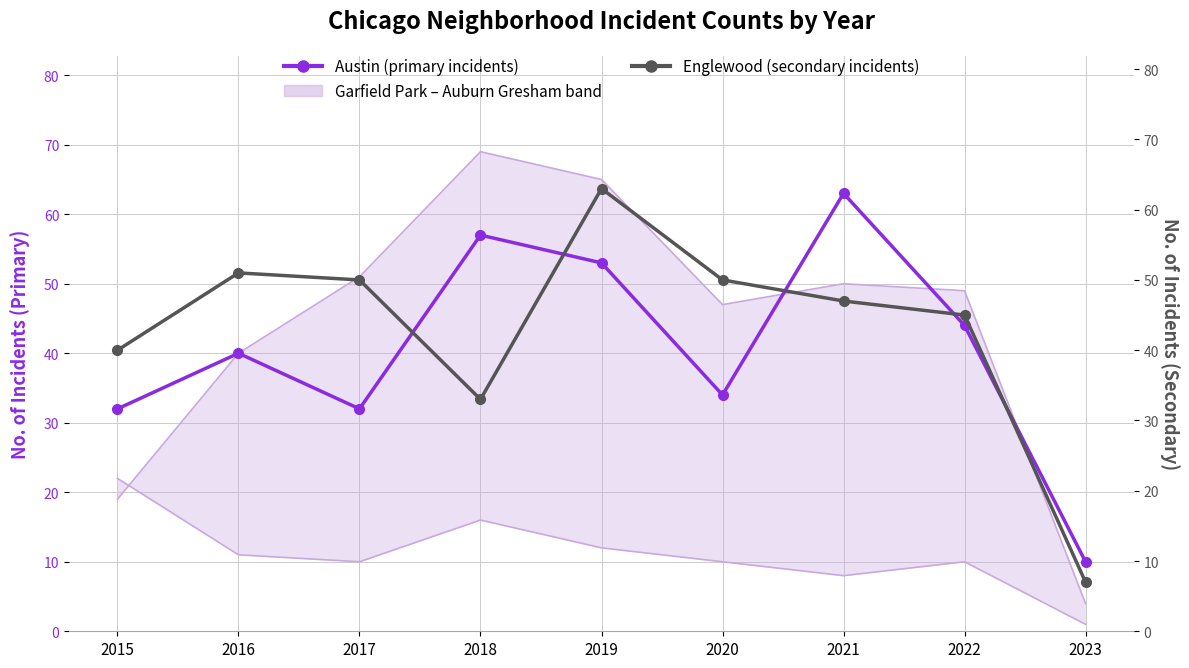

Reading right to left, extract all data points from this chart.

Austin (primary): 10	44	63	34	53	57	32	40	32
Garfield Park (upper band): 4	49	50	47	65	69	51	40	19
Auburn Gresham (lower band): 1	10	8	10	12	16	10	11	22
Englewood (secondary): 7	45	47	50	63	33	50	51	40